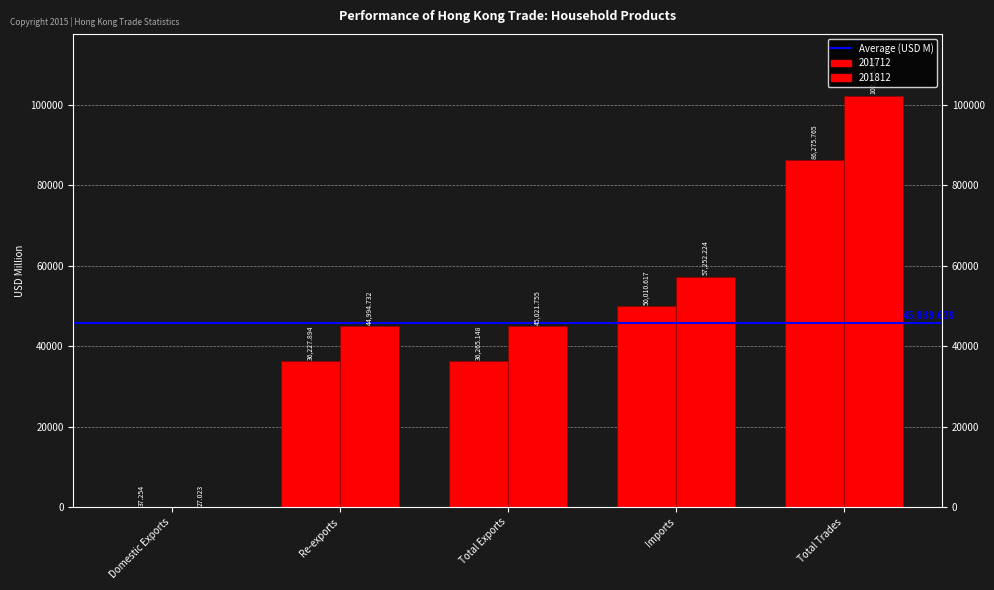

What is the smallest value displayed?

27.0